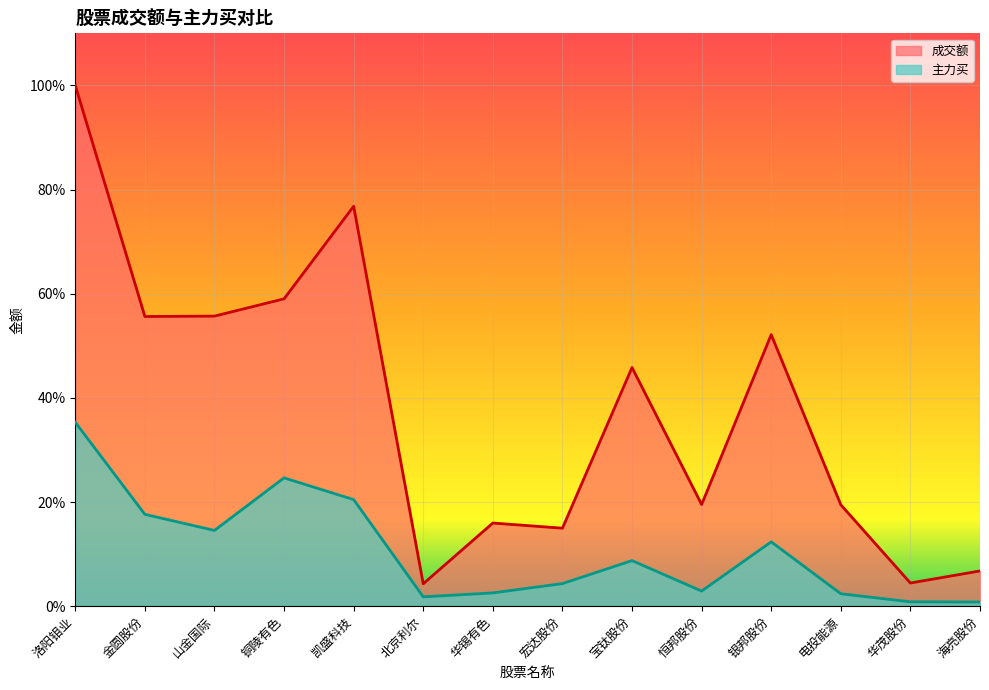

What is the value of the 成交额 point at the 2nd from the left?

0.6